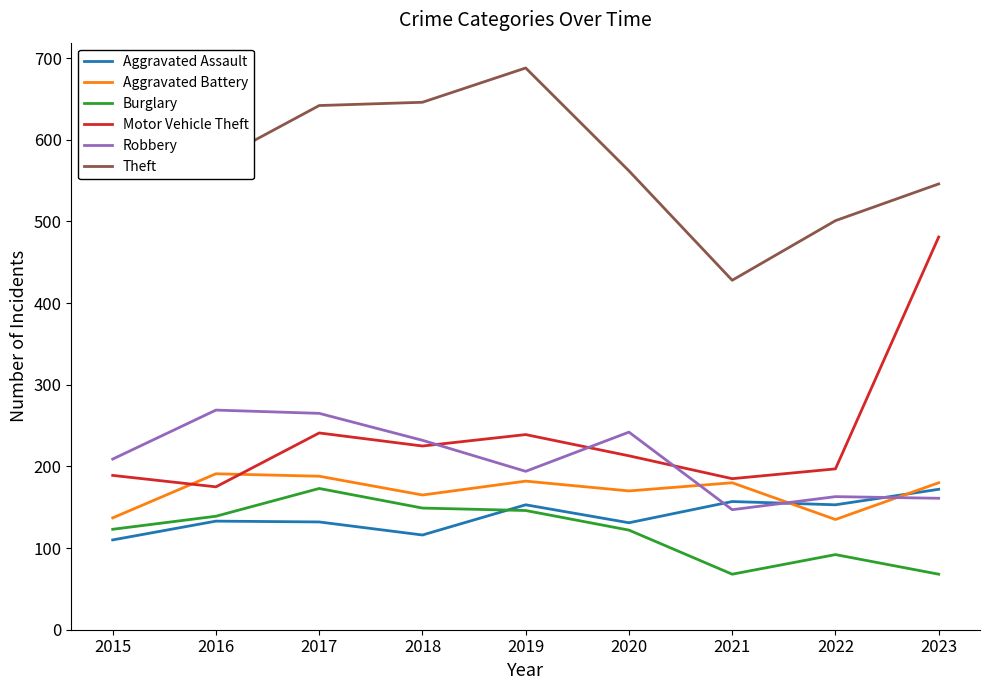

At which label does Theft reach its minimum?

2021